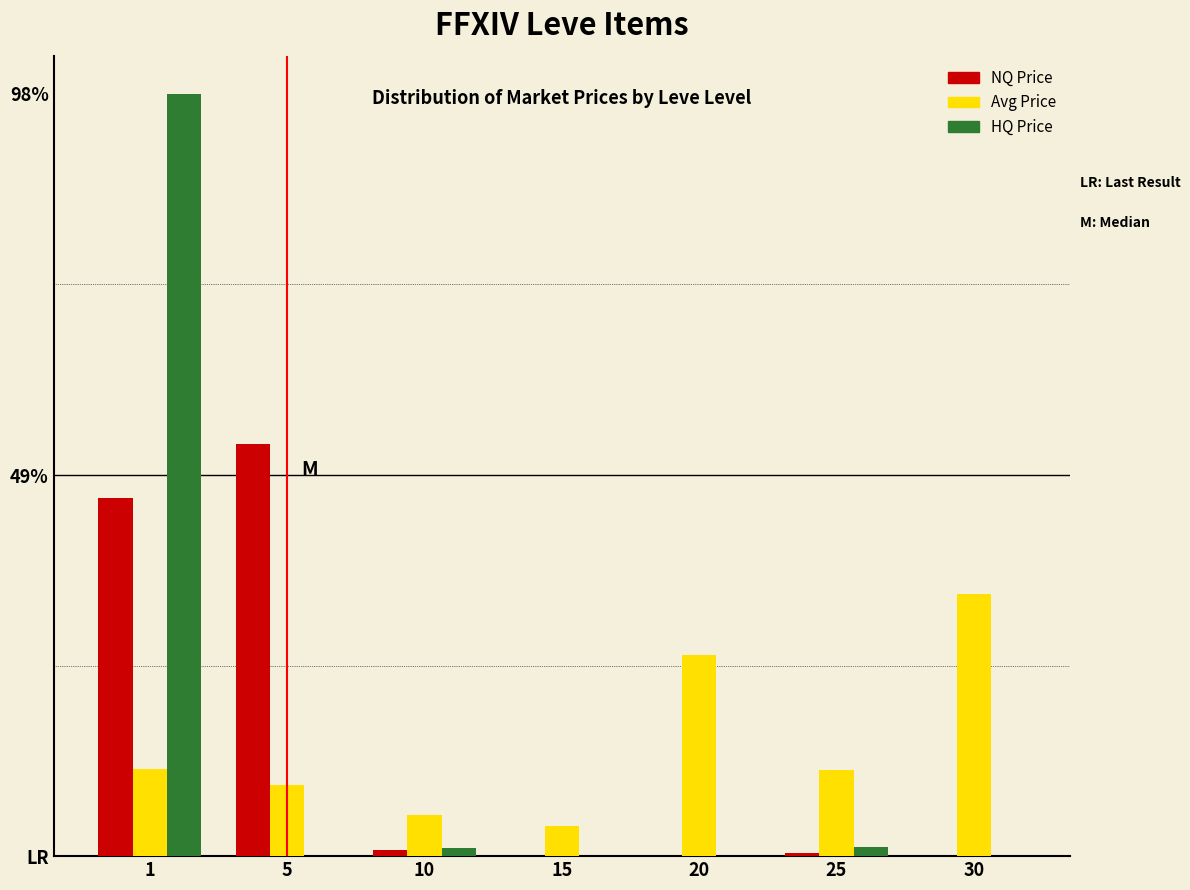

What are all the series names shown in the legend?

NQ Price, Avg Price, HQ Price